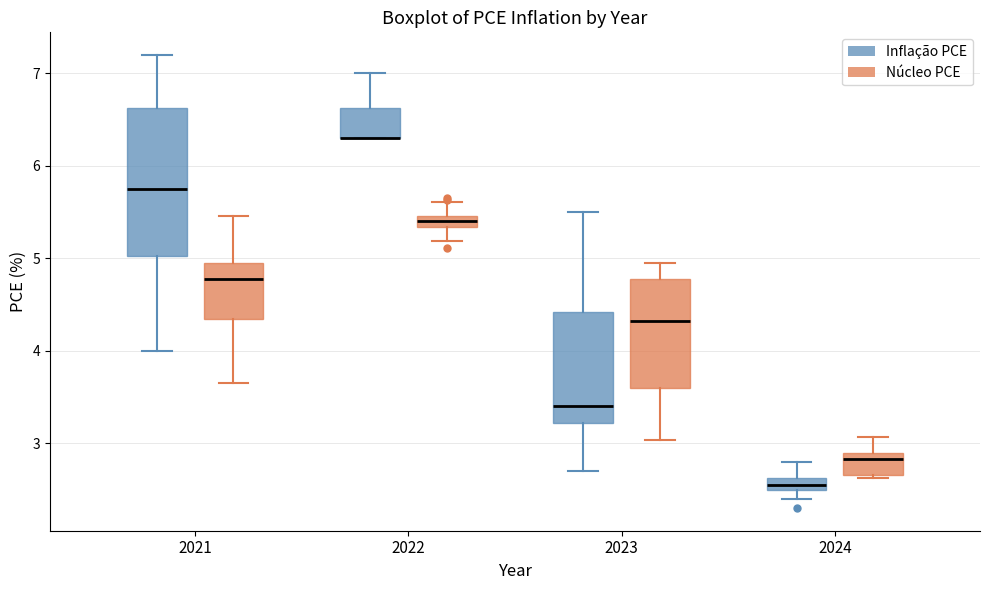

Where is the upper edge of the box for 2024 (Núcleo PCE) on the y-axis? The values are not printed on the chart, so give them approximately, as read against the axis.

2.9